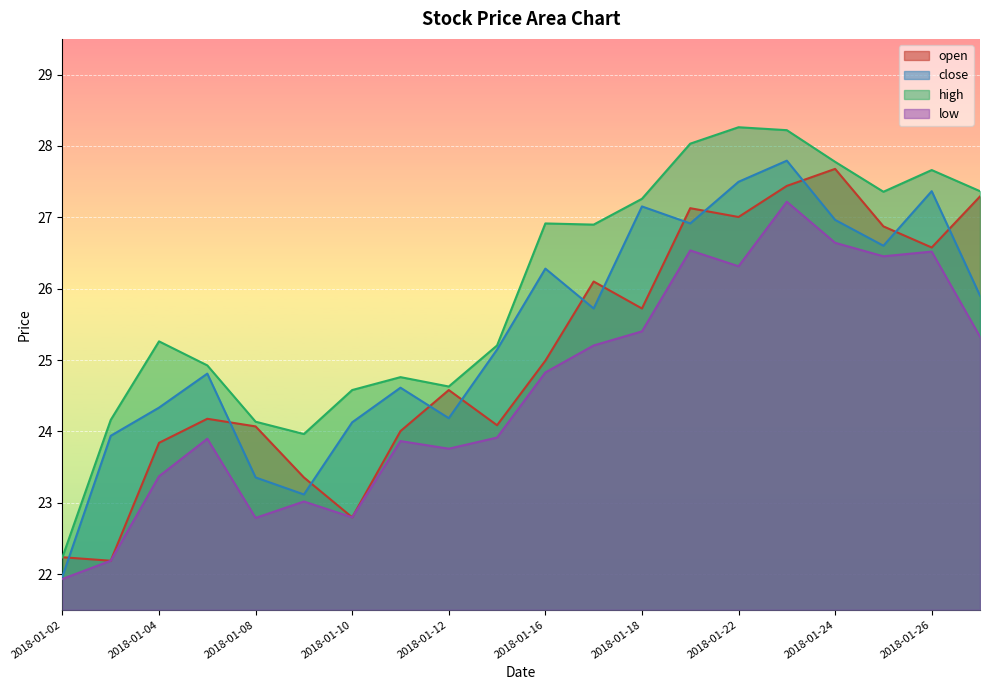

What is the smallest value displayed?

21.9